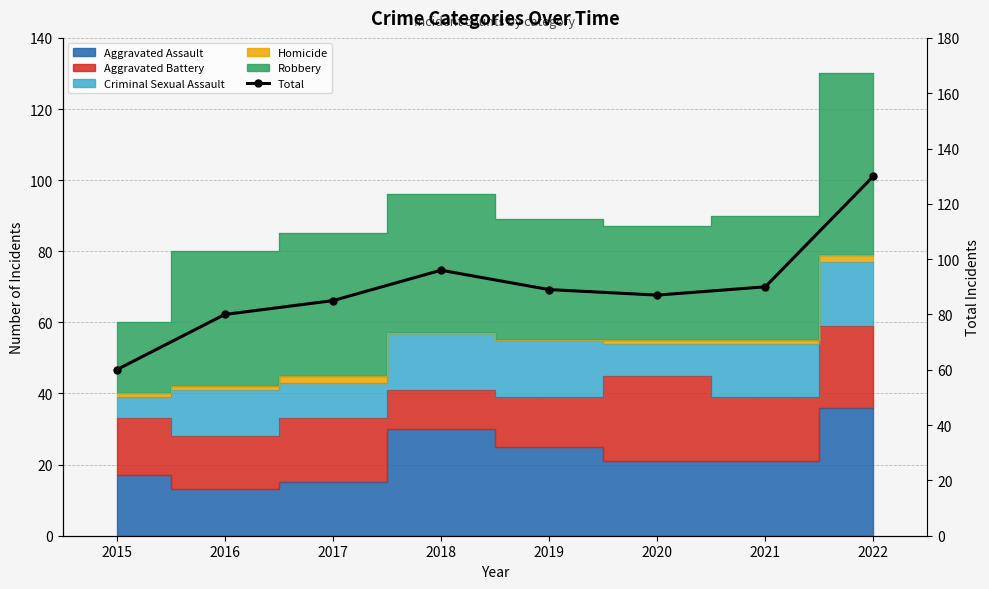

What is the value of the 7th point from the left?

90